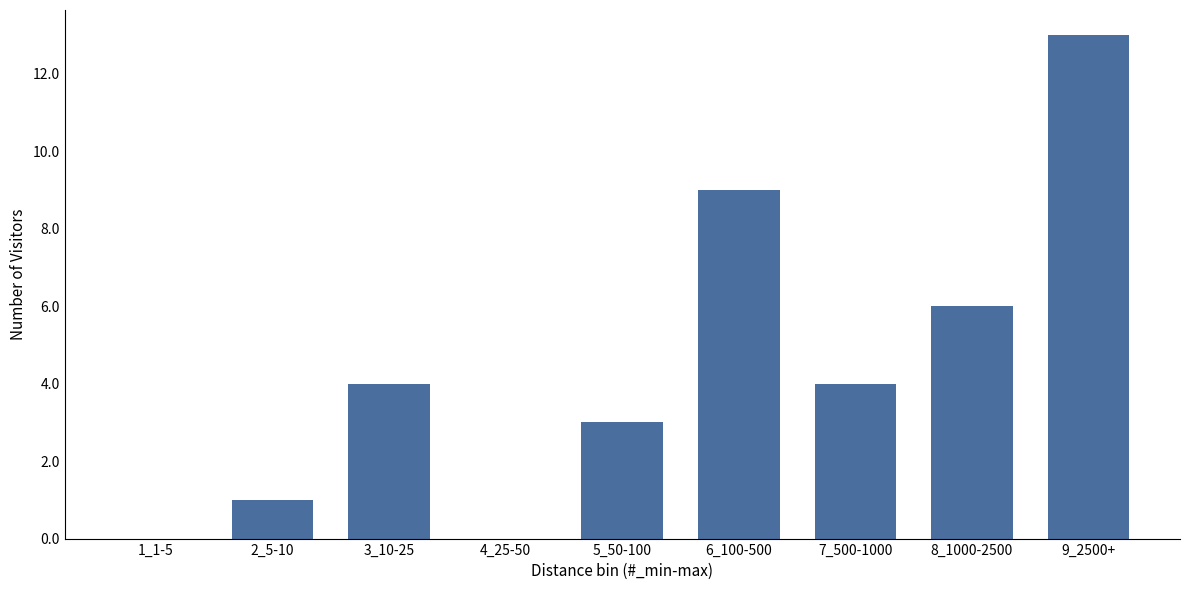

Reading right to left, transcribe all the data shown in this chart.

9_2500+=13	8_1000-2500=6	7_500-1000=4	6_100-500=9	5_50-100=3	4_25-50=0	3_10-25=4	2_5-10=1	1_1-5=0